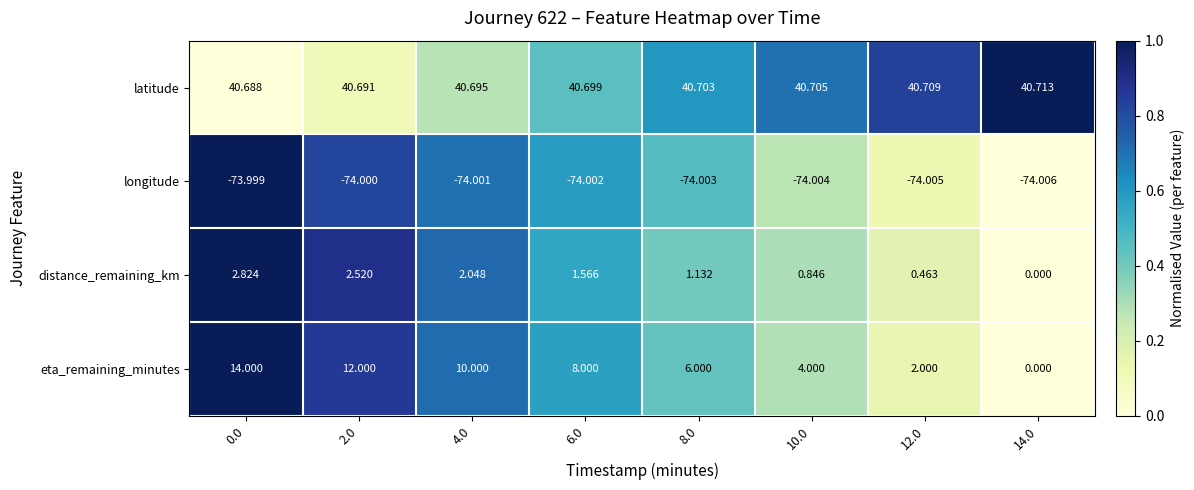

Which series has the largest total across all categories?

latitude